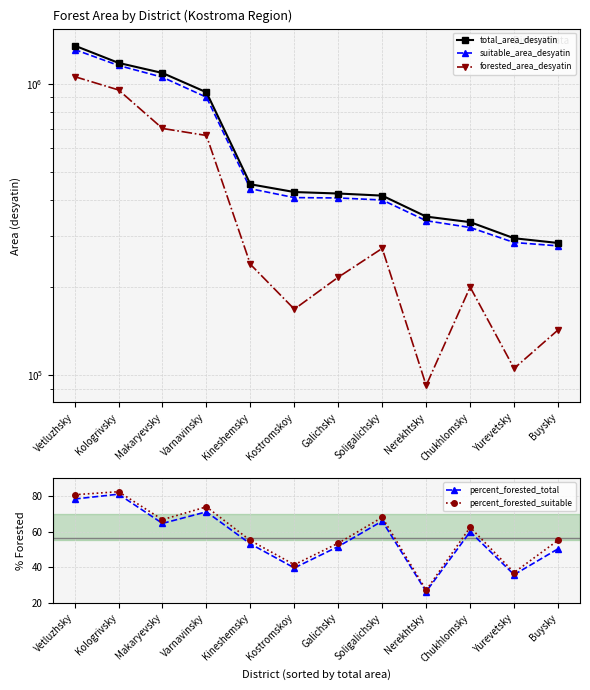

Reading left to right, list all the values displayed in this chart.

total_area_desyatin: 1352052.0	1179268.0	1088850.0	934999.0	452027.0	425124.0	420171.0	413269.0	350158.0	335178.0	295088.0	284273.0
suitable_area_desyatin: 1310806.0	1155679.0	1052890.0	899302.0	436469.0	406863.0	405652.0	399214.0	338967.0	321297.0	285328.0	277833.0
forested_area_desyatin: 1058339.0	952408.0	702556.0	664622.0	240156.0	168498.0	216904.0	272384.0	92219.0	200702.0	105482.0	142964.0
percent_forested_total: 78.3	81.0	64.6	71.1	53.1	39.6	51.6	65.9	26.3	59.9	35.8	50.3
percent_forested_suitable: 80.7	82.4	66.7	73.9	55.0	41.4	53.5	68.0	27.1	62.4	37.0	55.1